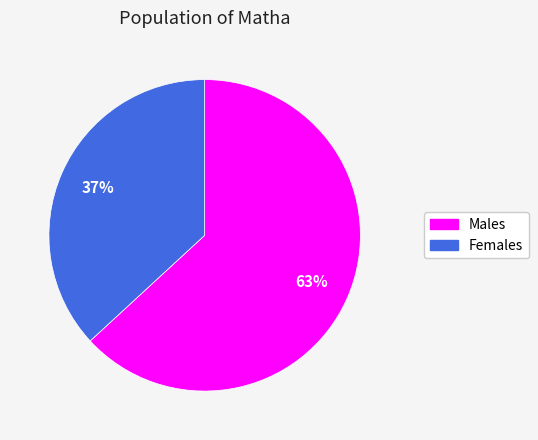

How many segments does this pie chart have?

2